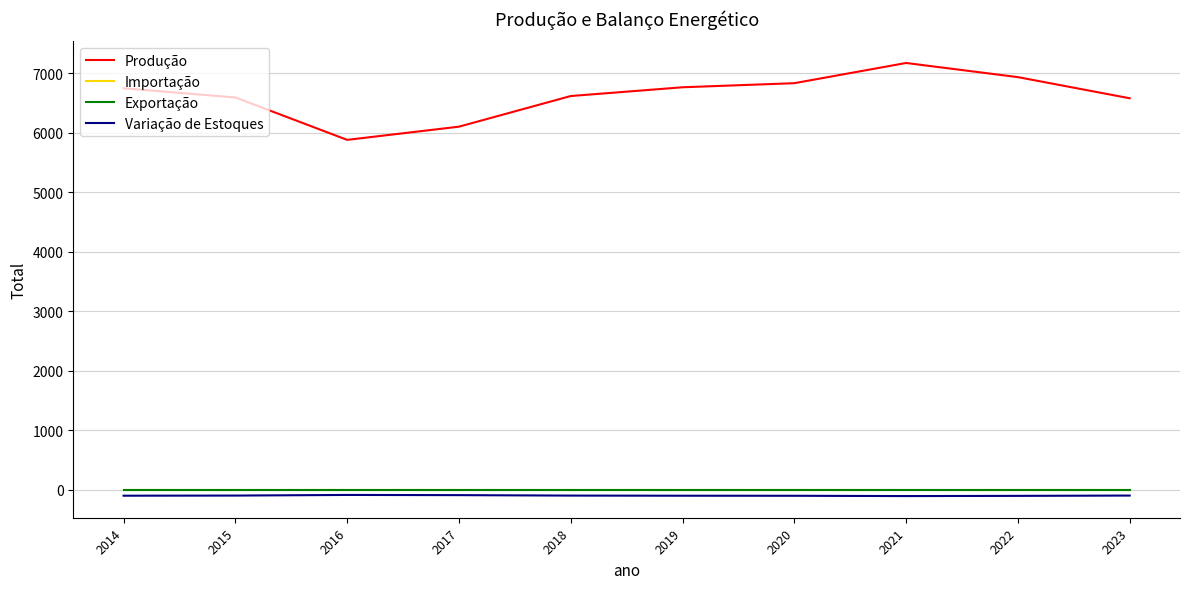

How many lines are shown in the chart?

4